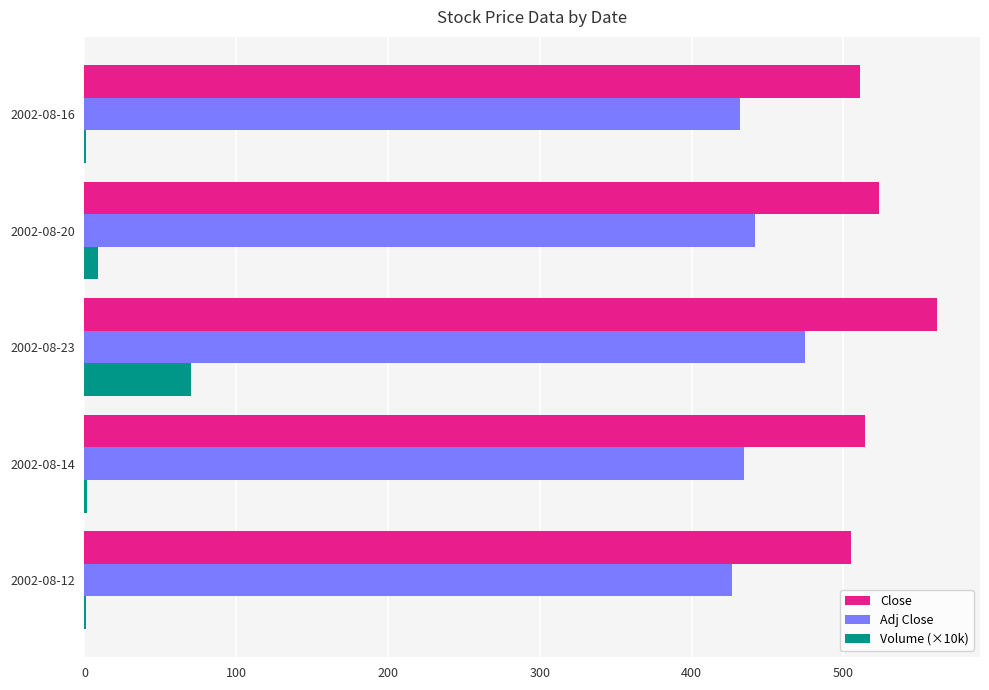

What is the sum of all Close values?

2615.8